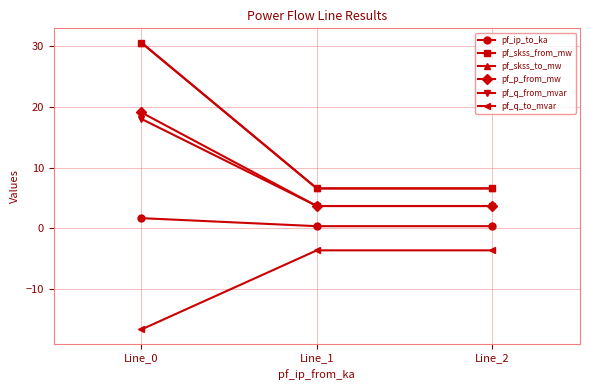

Does the chart have visible grid lines?

Yes